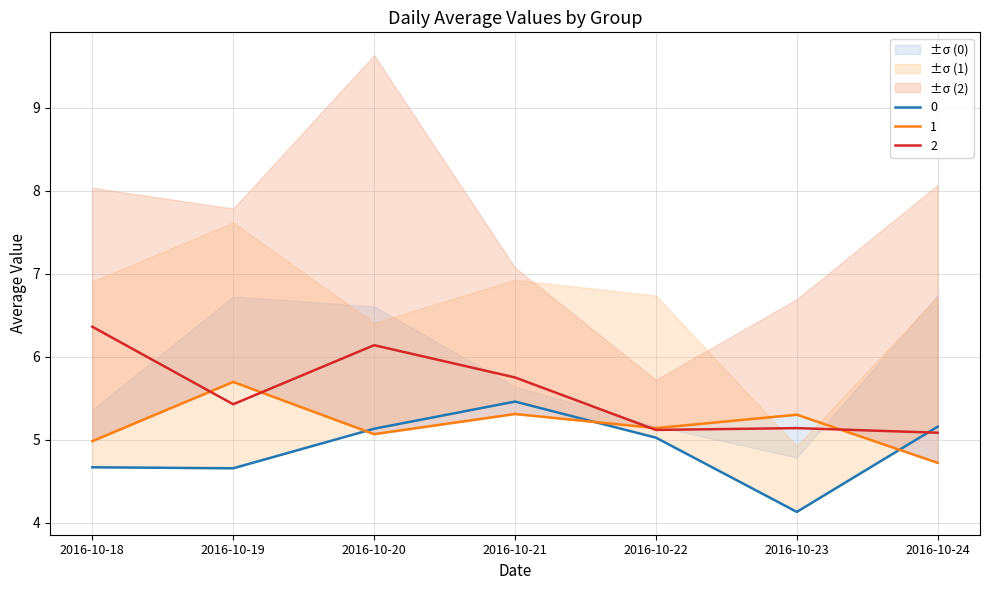

Which series changed the most between 2016-10-20 and 2016-10-21?

2